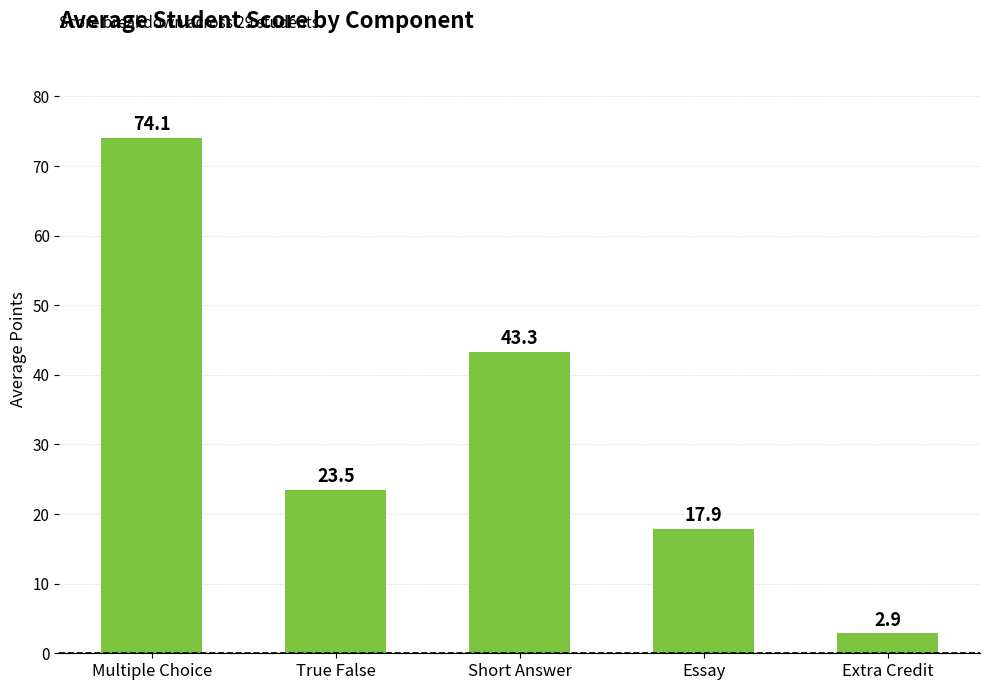

How many bars are there in total?

5